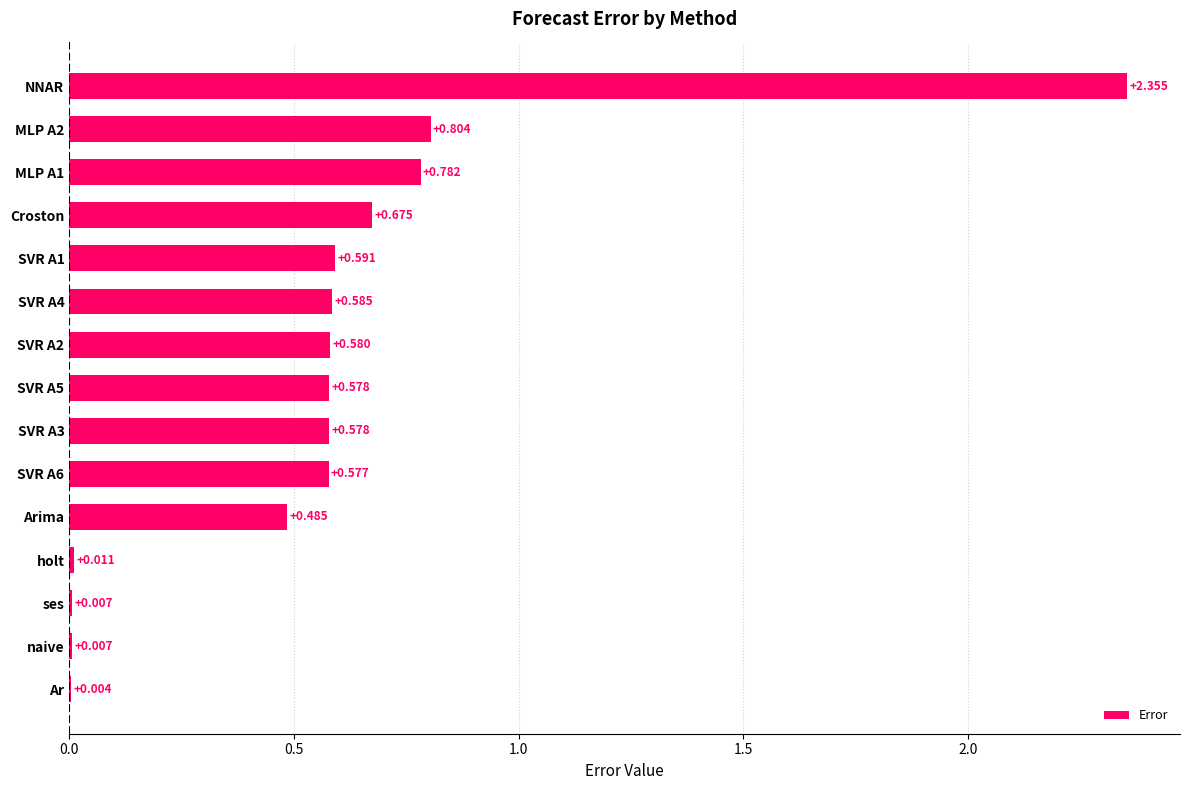

Which label corresponds to the largest value in the chart?

NNAR